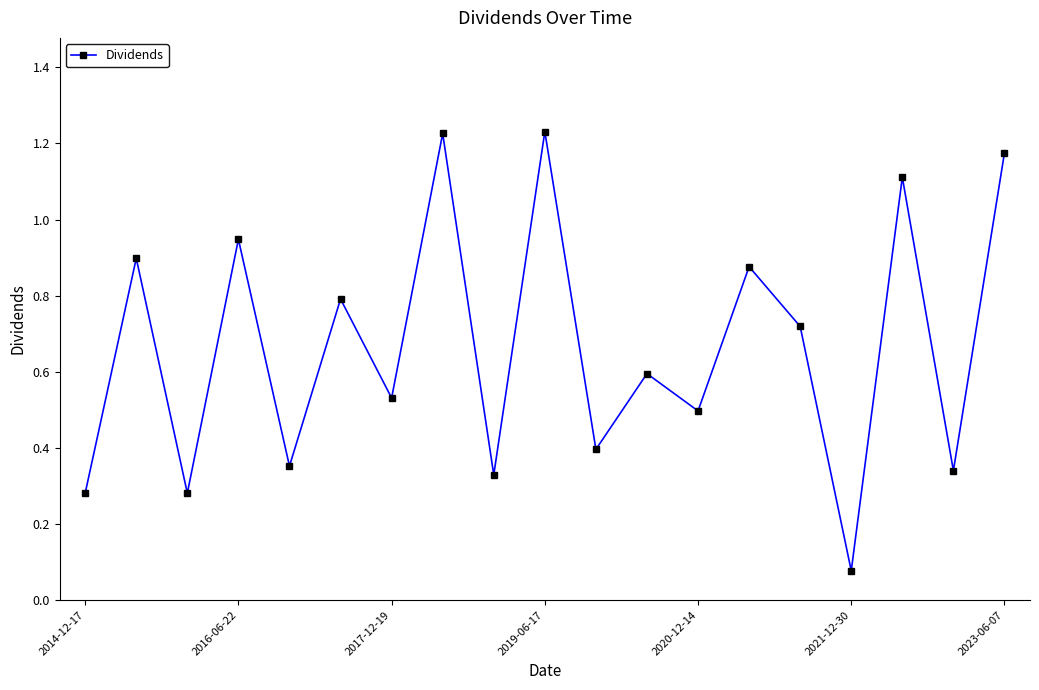

What is the sum of all values?

12.7